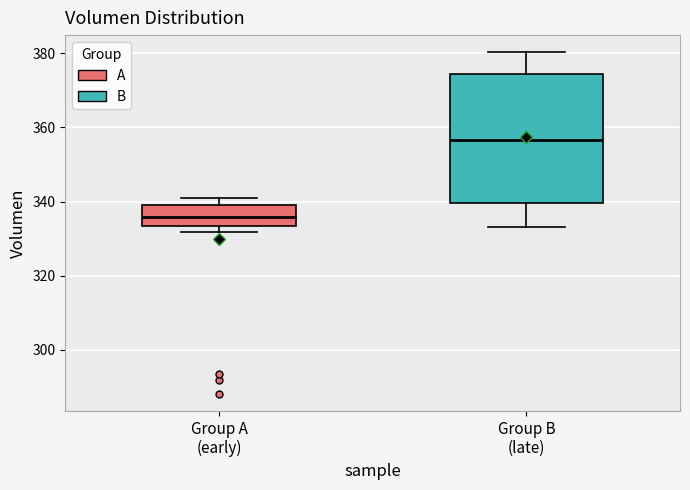

Reading left to right, read every box against the y-axis: the position of its median line, the range the box covers, and the ends of its whiskers. The values are not printed on the chart, so give them approximately, as read against the axis.

Group A (early): median 336, box 334 to 340, whiskers 332 to 342
Group B (late): median 356, box 340 to 374, whiskers 334 to 380